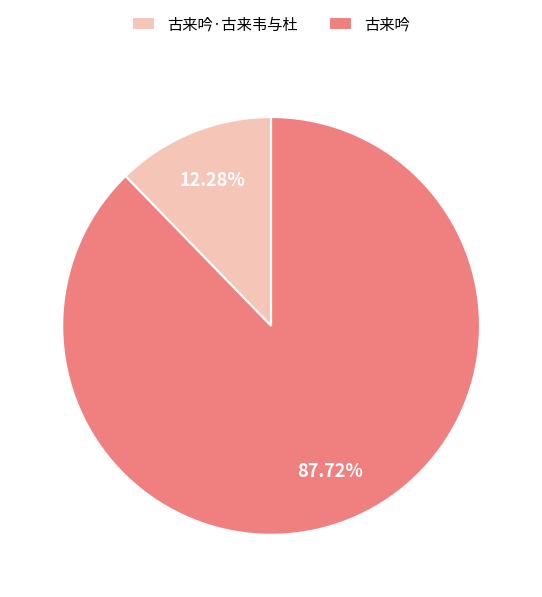

True or false: 古来吟·古来韦与杜 accounts for 21% of the total.

False